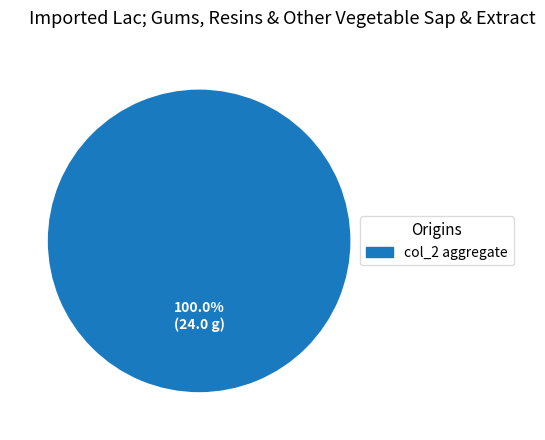

Is there any slice that represents more than half of the pie?

Yes